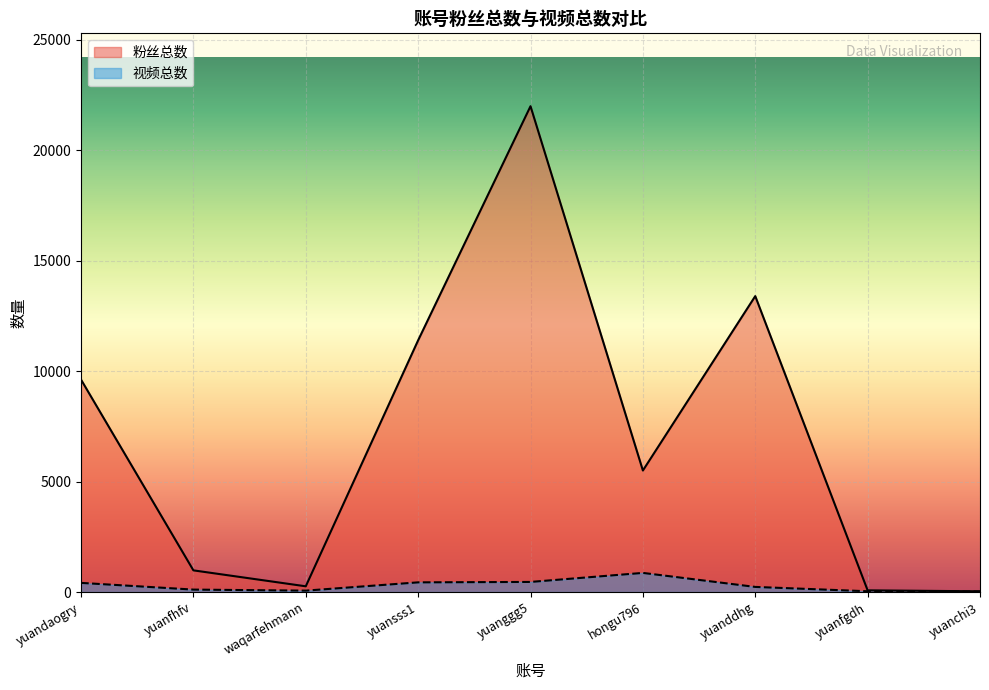

Where does the 粉丝总数 series first go above 5503?

yuandaogry